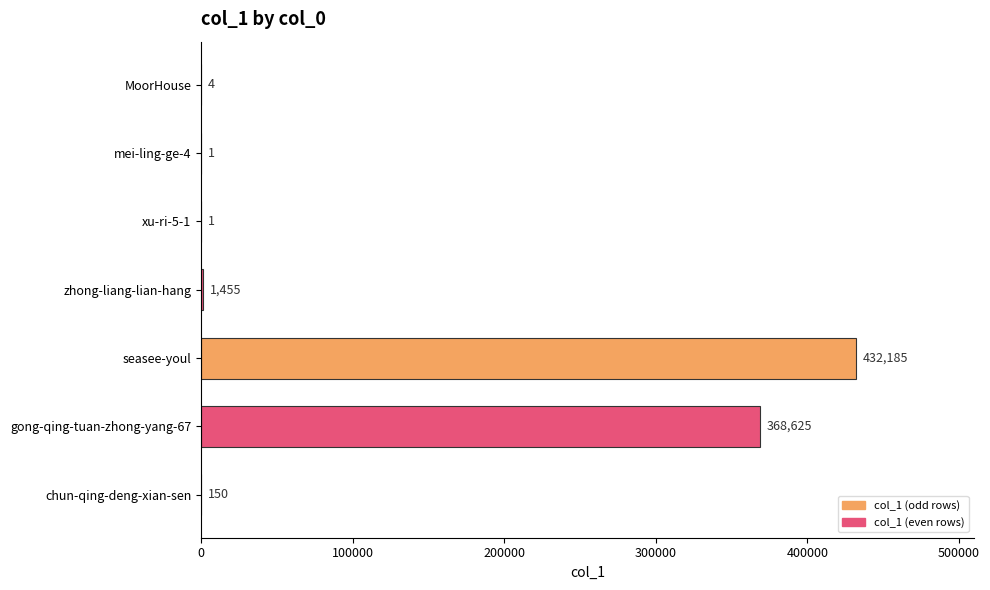

How many categories are shown in the chart?

7